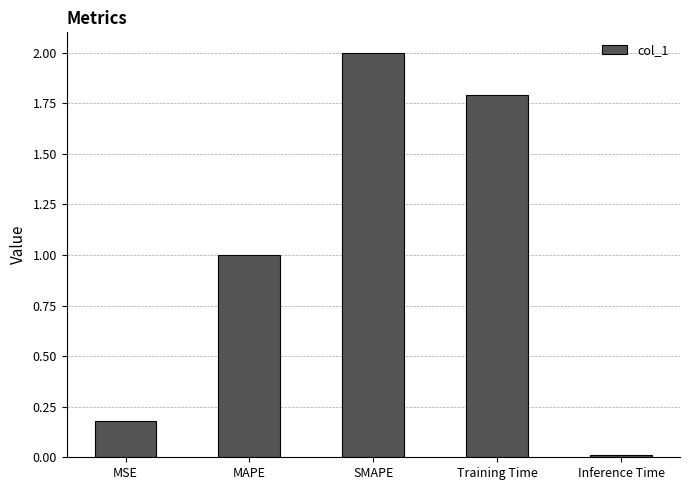

What is the value of the 4th bar from the left?

1.8